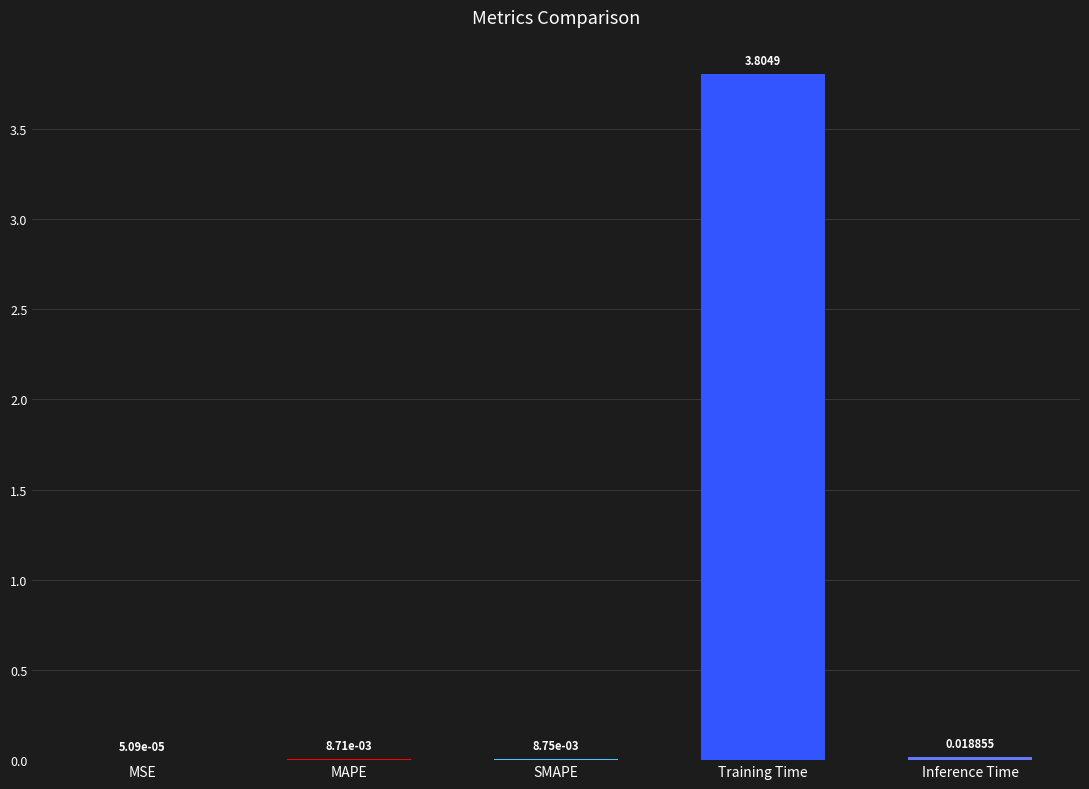

Which has a higher value, MAPE or MSE?

MAPE